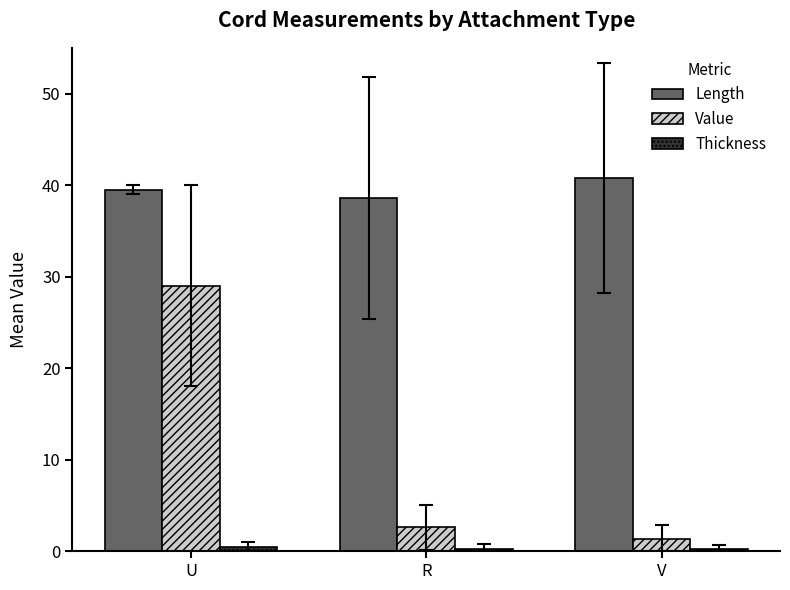

What is the label of the 1st bar from the left?

U